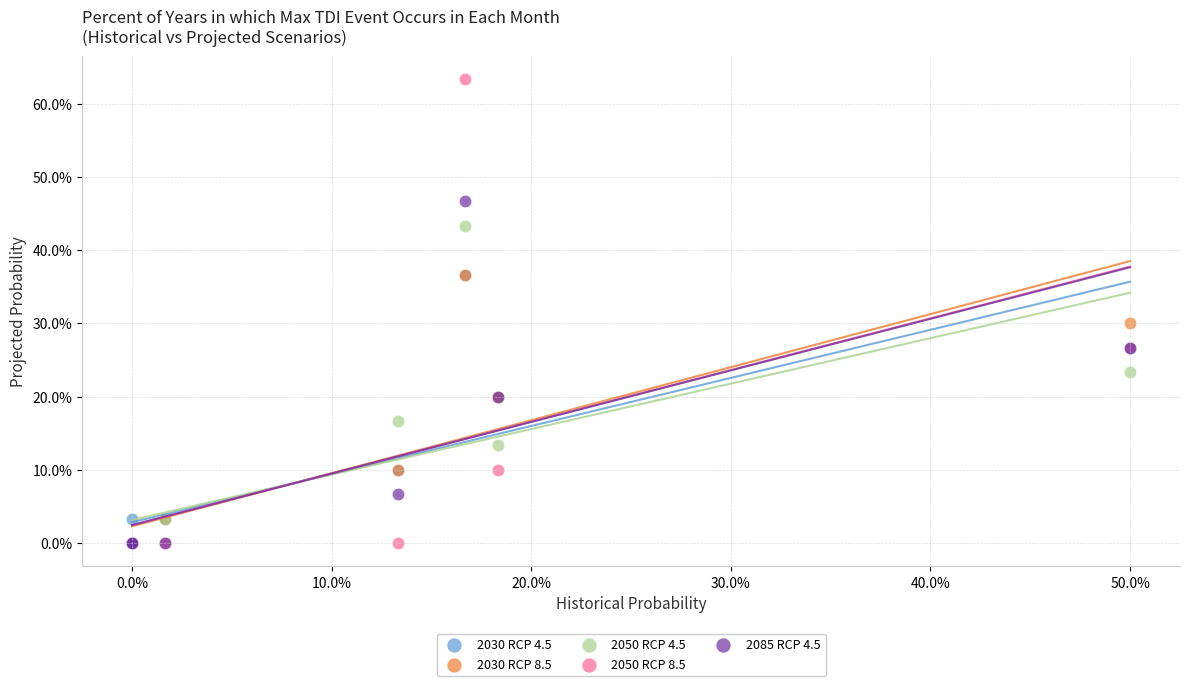

Which series contains the highest Y value?

2050 RCP 8.5